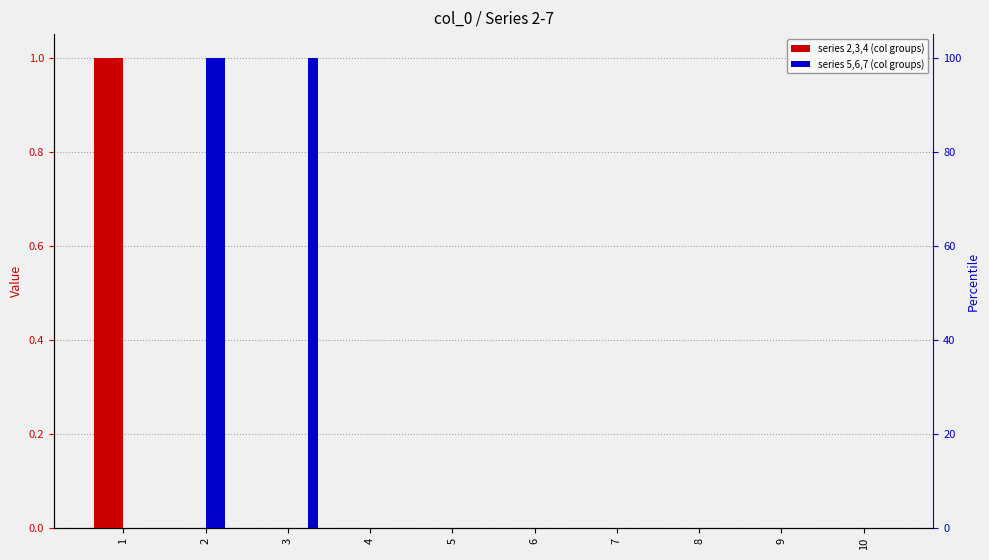

Reading left to right, transcribe all the data shown in this chart.

2: 1=1	2=0	3=0	4=0	5=0	6=0	7=0	8=0	9=0	10=0
3: 1=1	2=0	3=0	4=0	5=0	6=0	7=0	8=0	9=0	10=0
4: 1=1	2=0	3=0	4=0	5=0	6=0	7=0	8=0	9=0	10=0
5: 1=0	2=1	3=0	4=0	5=0	6=0	7=0	8=0	9=0	10=0
6: 1=0	2=1	3=0	4=0	5=0	6=0	7=0	8=0	9=0	10=0
7: 1=0	2=0	3=1	4=0	5=0	6=0	7=0	8=0	9=0	10=0